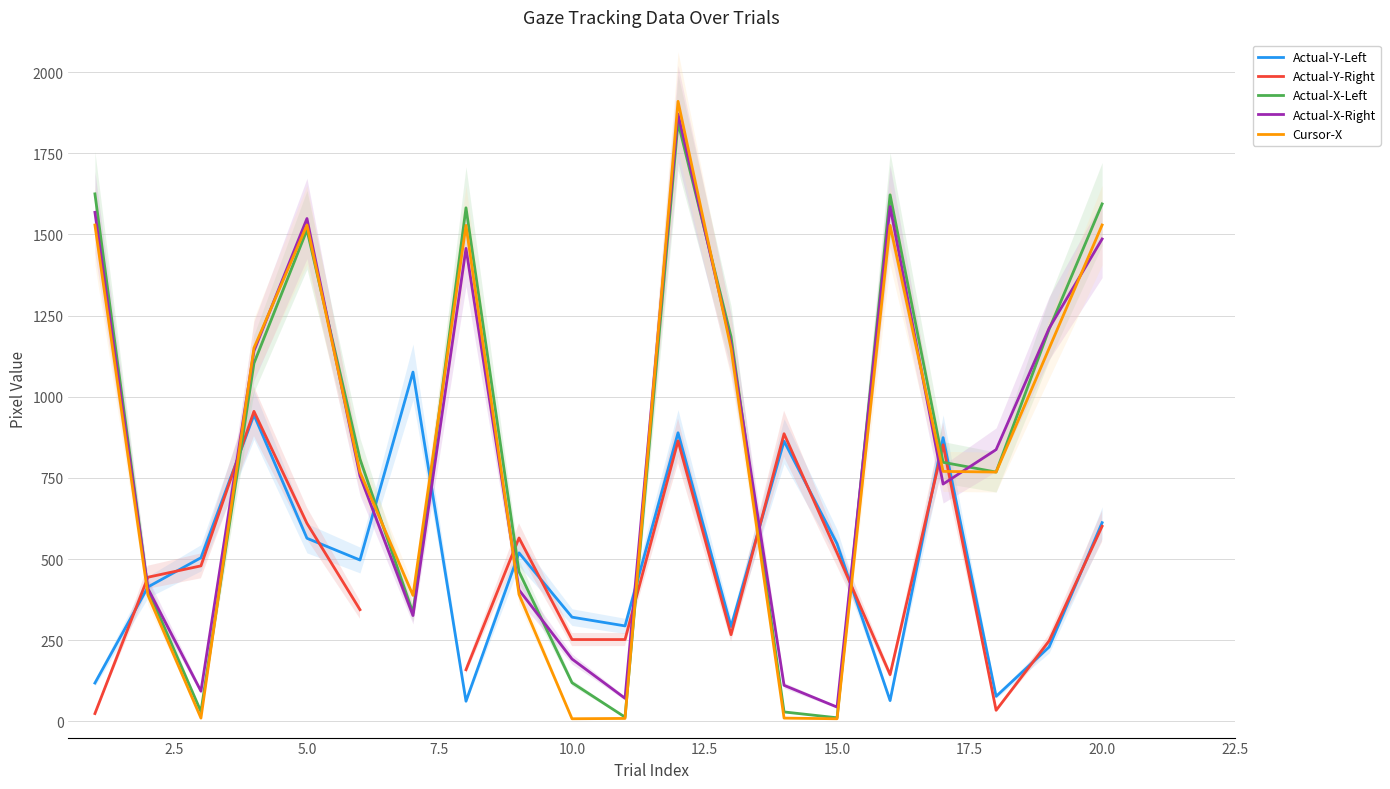

What is the maximum value for Actual-Y-Left?

1076